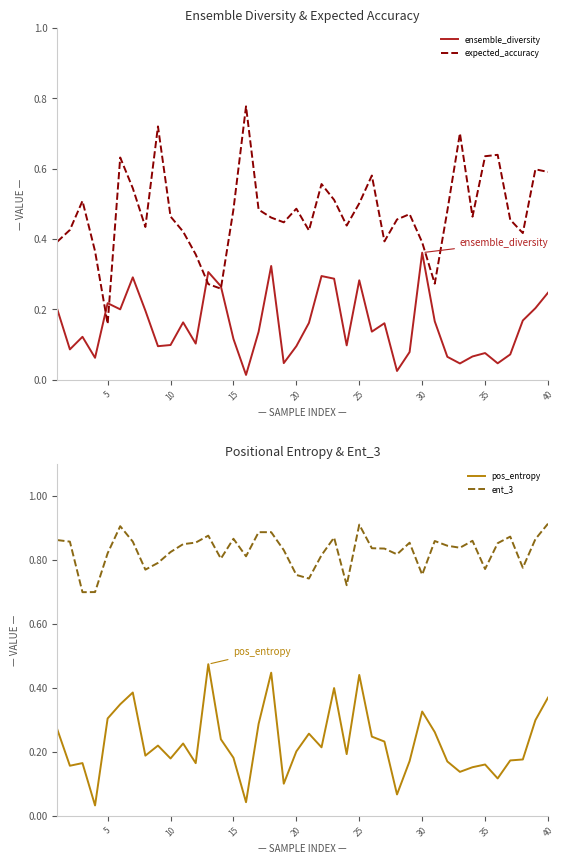

True or false: pos_entropy and ent_3 intersect in this chart.

False